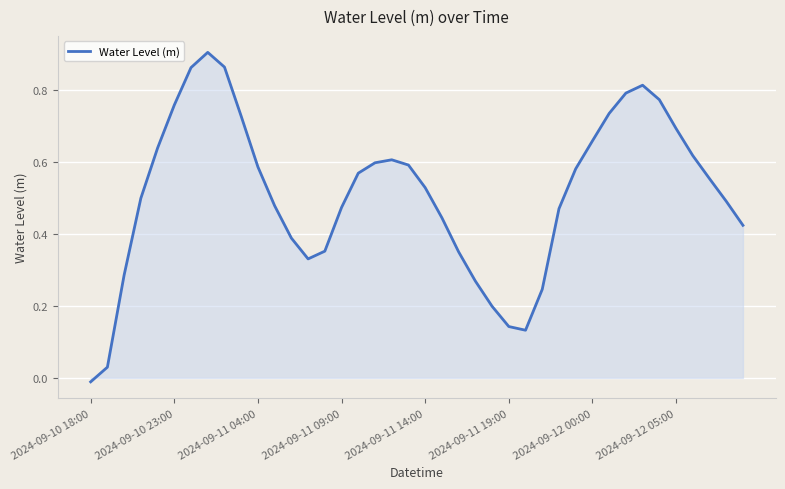

What is the difference between the maximum and minimum values?

0.9